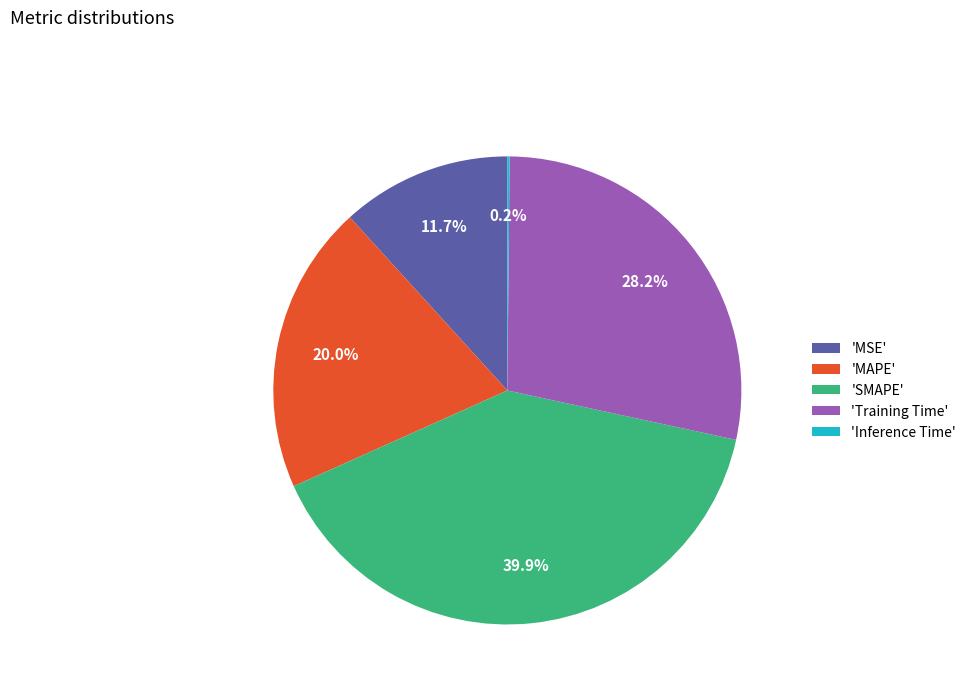

Does 'MAPE' account for over 50% of the chart?

No